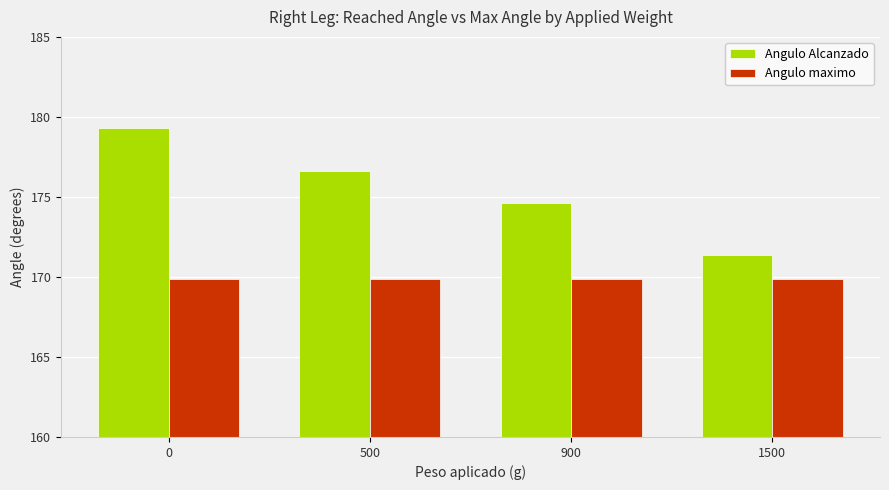

How many categories are shown in the chart?

4